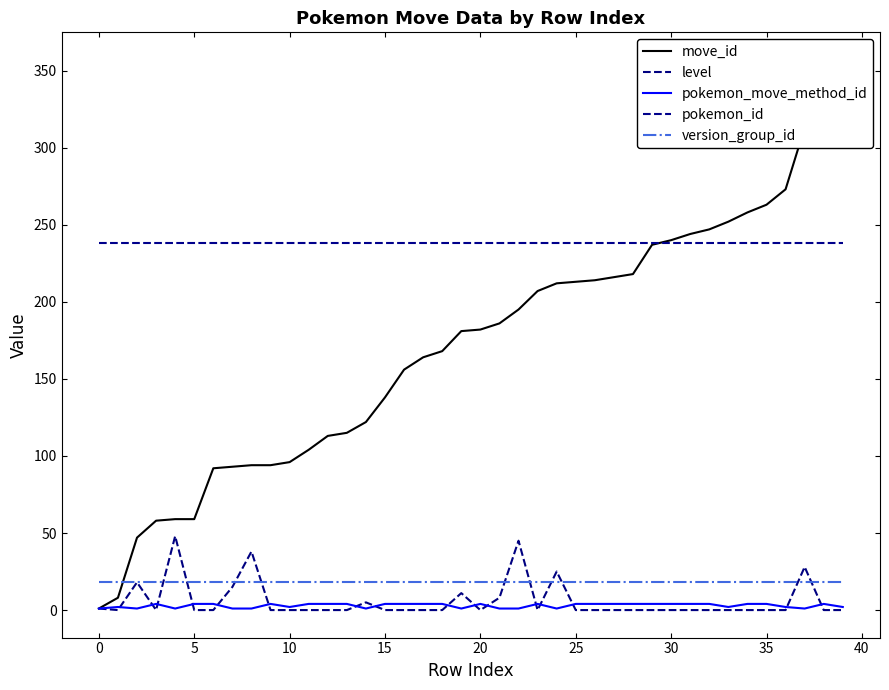

What are all the series names shown in the legend?

move_id, level, pokemon_move_method_id, pokemon_id, version_group_id